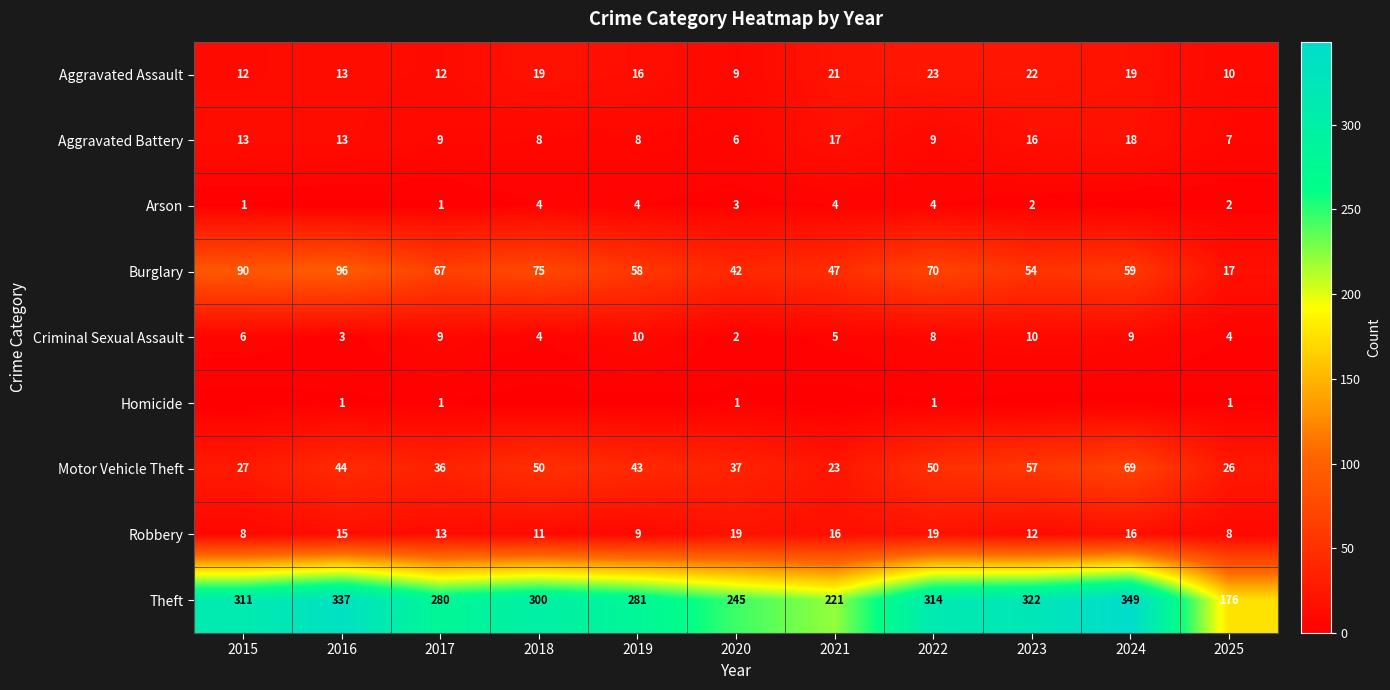

What is the spread (max minus min) of values at 2020?

244